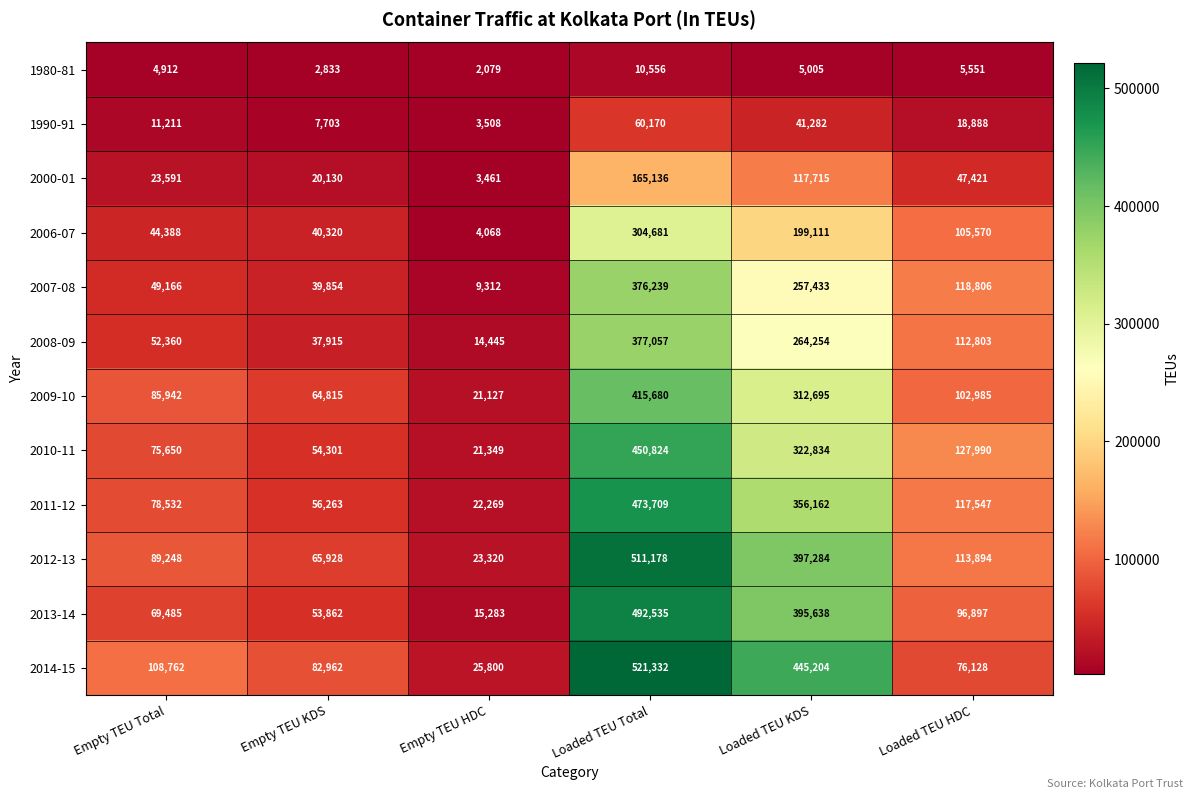

At Empty TEU KDS, list the series in order from largest to smallest.

2014-15, 2012-13, 2009-10, 2011-12, 2010-11, 2013-14, 2006-07, 2007-08, 2008-09, 2000-01, 1990-91, 1980-81